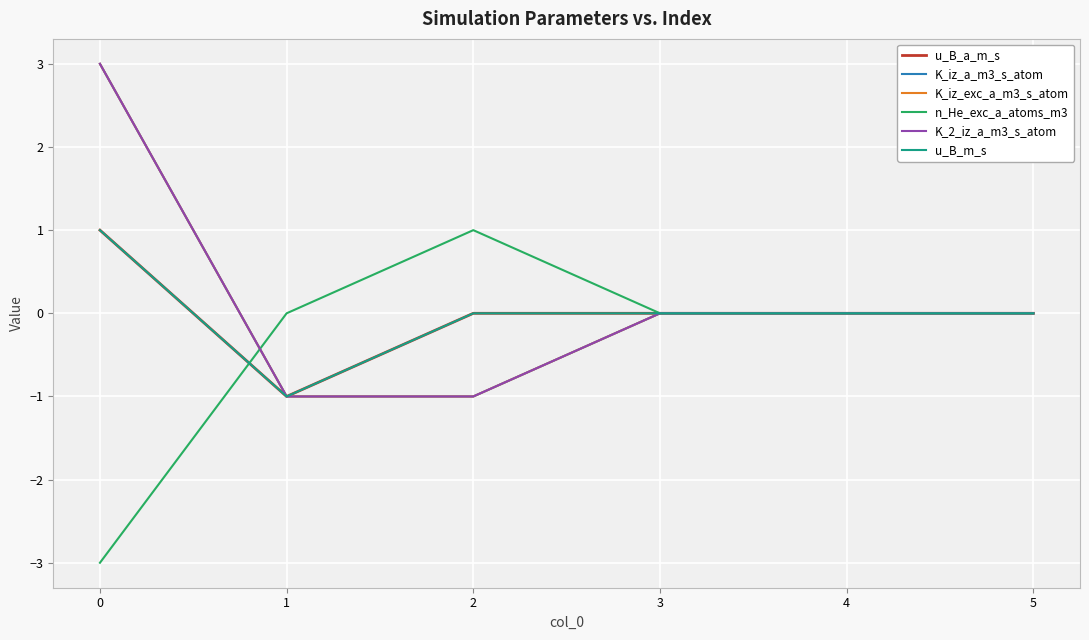

Does the chart have visible grid lines?

Yes